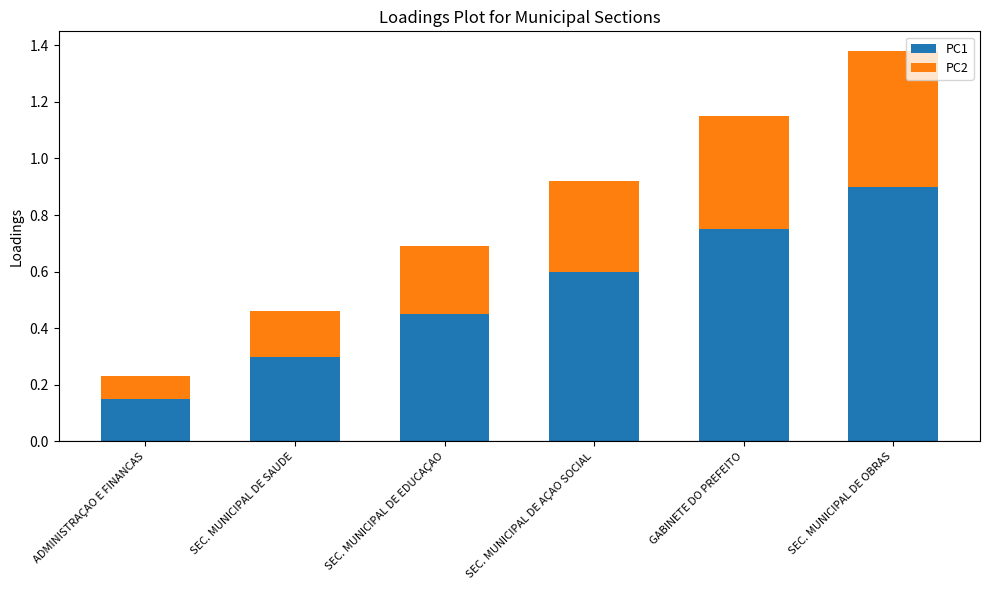

Rank the categories by PC1 value from highest to lowest.

SEC. MUNICIPAL DE OBRAS, GABINETE DO PREFEITO, SEC. MUNICIPAL DE AÇAO SOCIAL, SEC. MUNICIPAL DE EDUCAÇAO, SEC. MUNICIPAL DE SAUDE, ADMINISTRAÇAO E FINANCAS